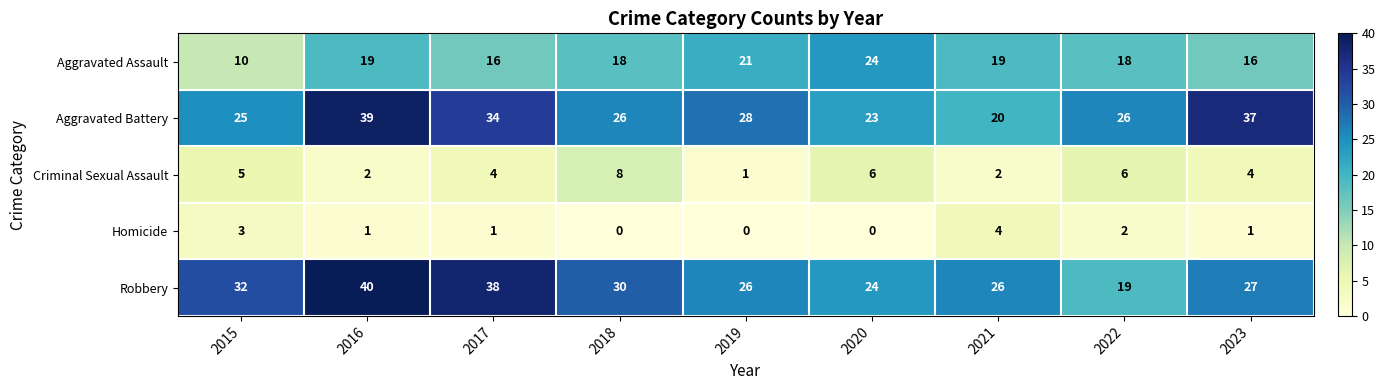

Which series has the largest total across all categories?

Robbery